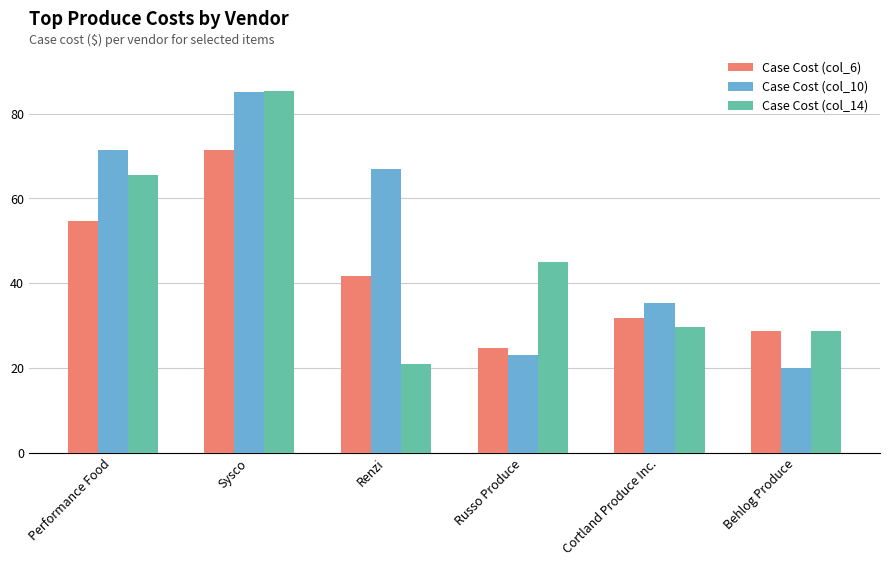

Does the chart contain any negative values?

No